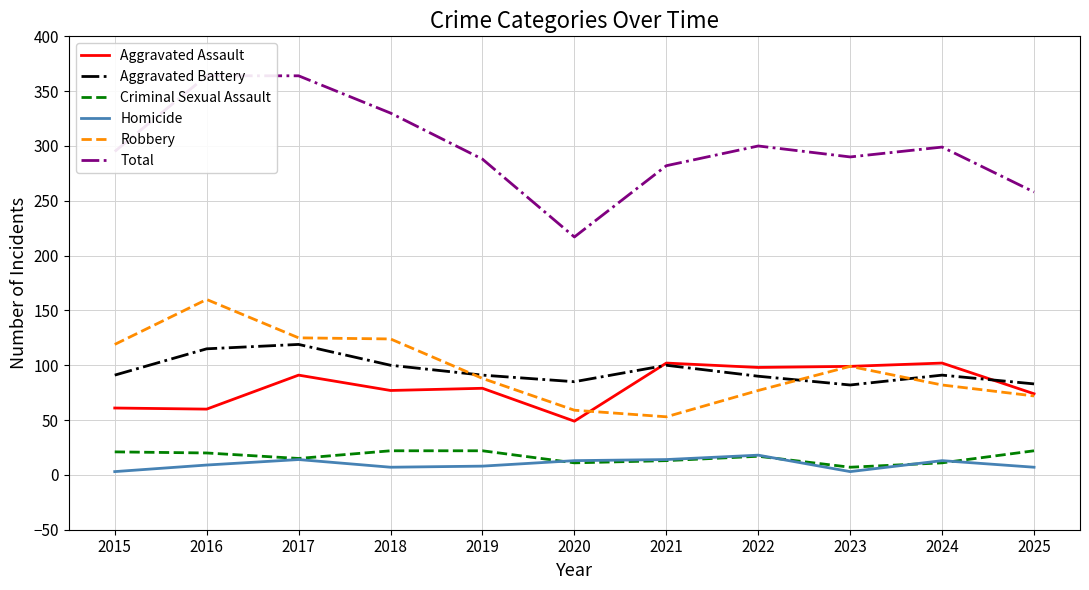

What are all the series names shown in the legend?

Aggravated Assault, Aggravated Battery, Criminal Sexual Assault, Homicide, Robbery, Total